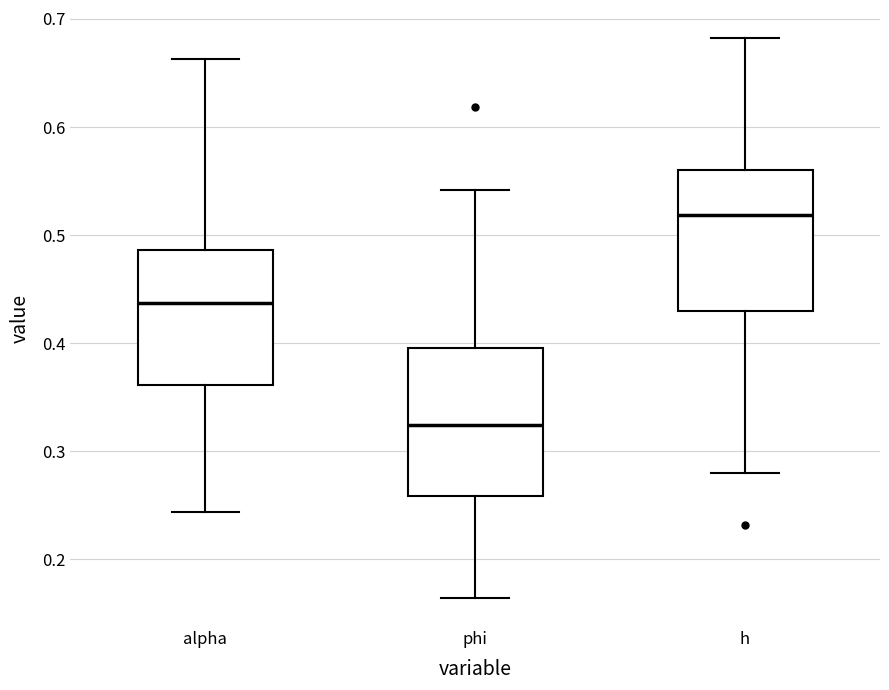

Which box has the highest median line?

h